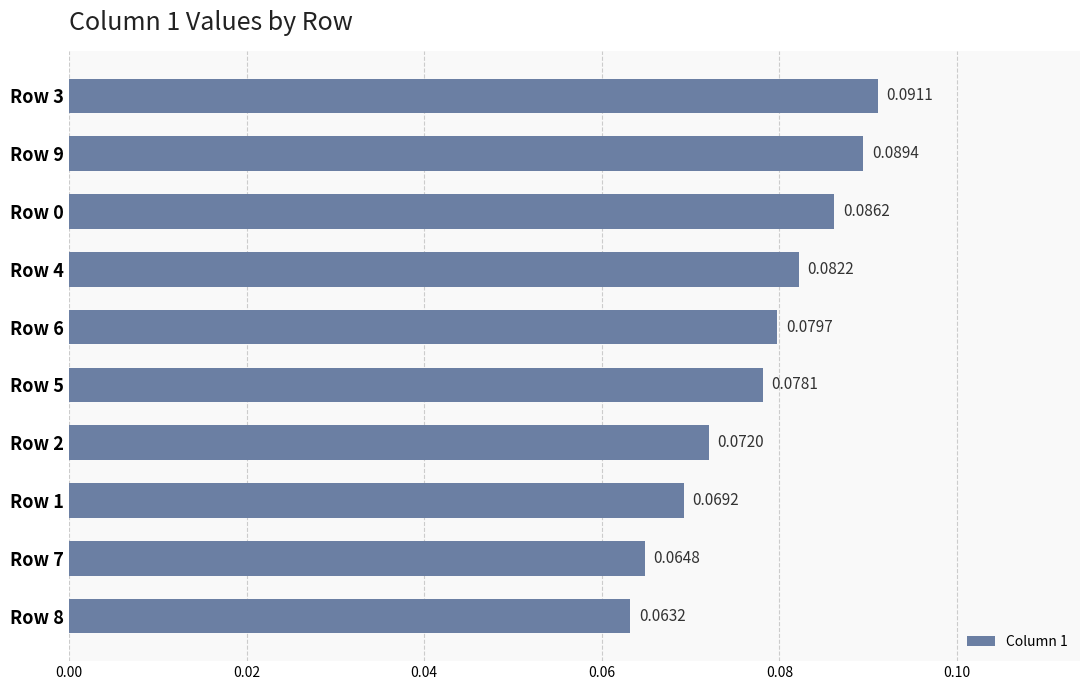

Count the values in the range 0 to 1.

10